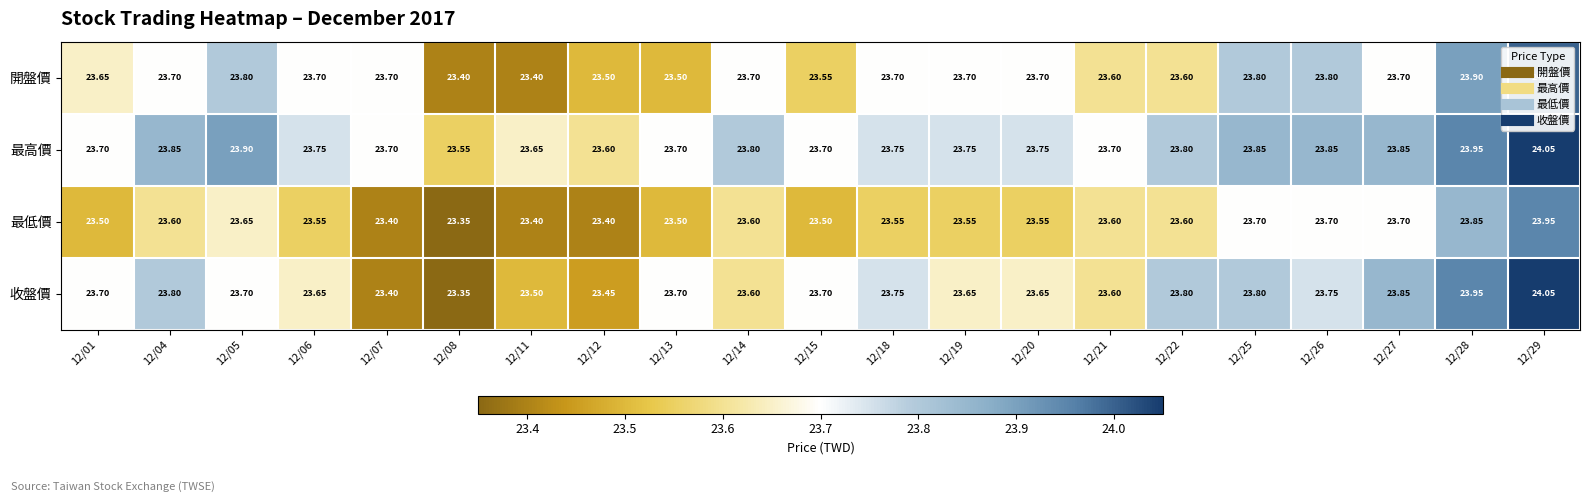

Which series has the widest spread of values?

收盤價